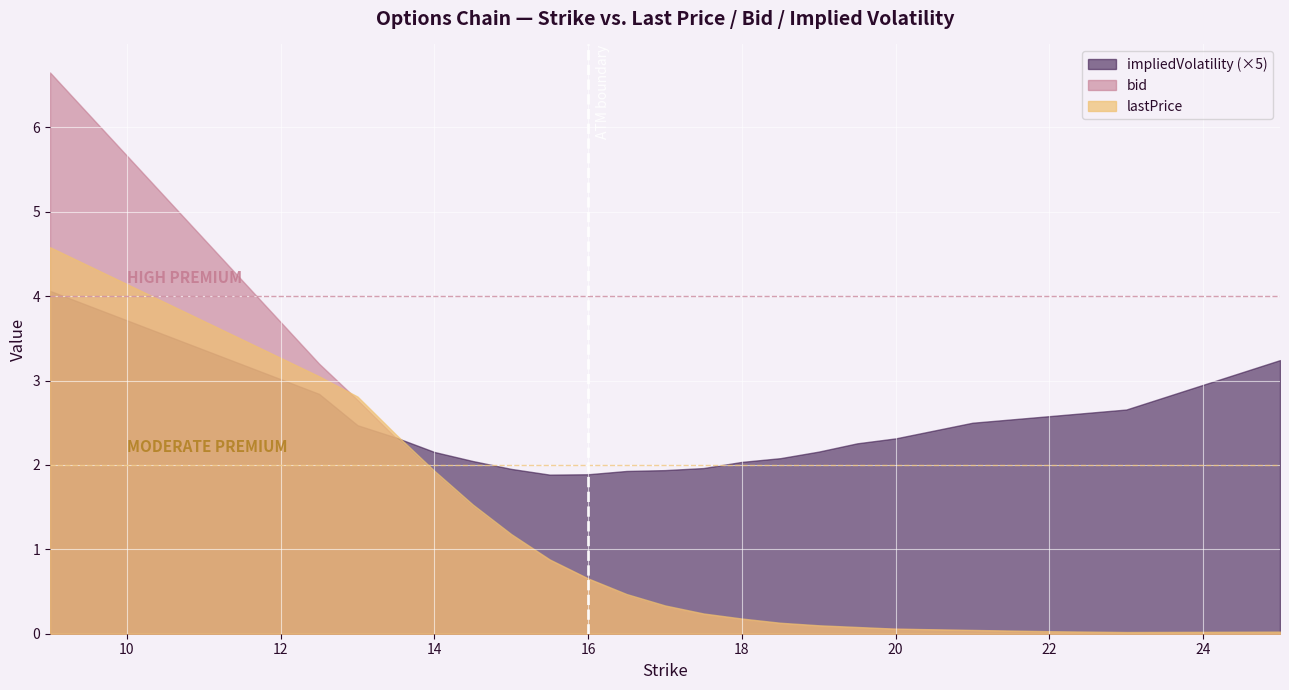

Rank the series at 12.5 from lowest to highest value.

impliedVolatility, lastPrice, bid